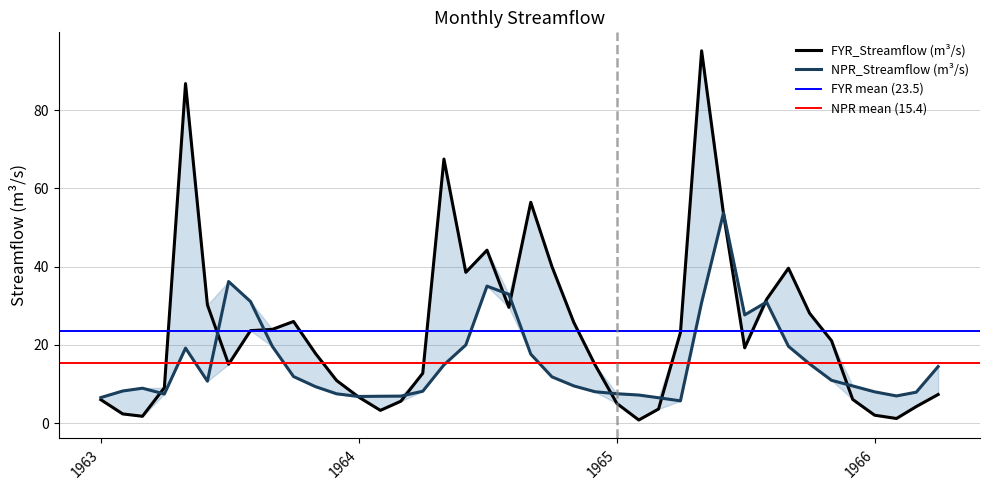

Between 1964-10 and 1965-10, which series saw the biggest shift?

FYR_Streamflow